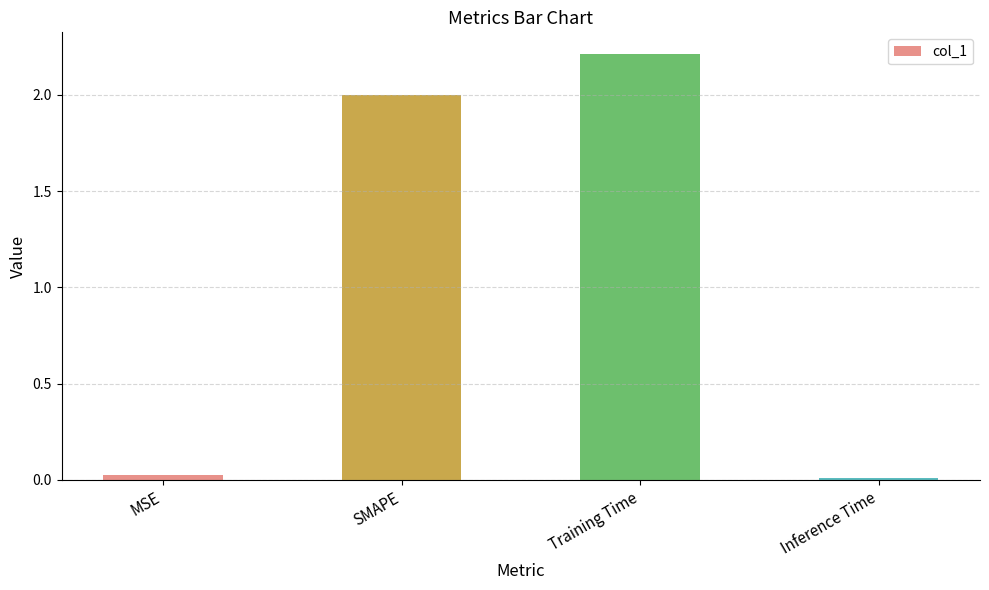

The value at SMAPE is 3.6. True or false?

False